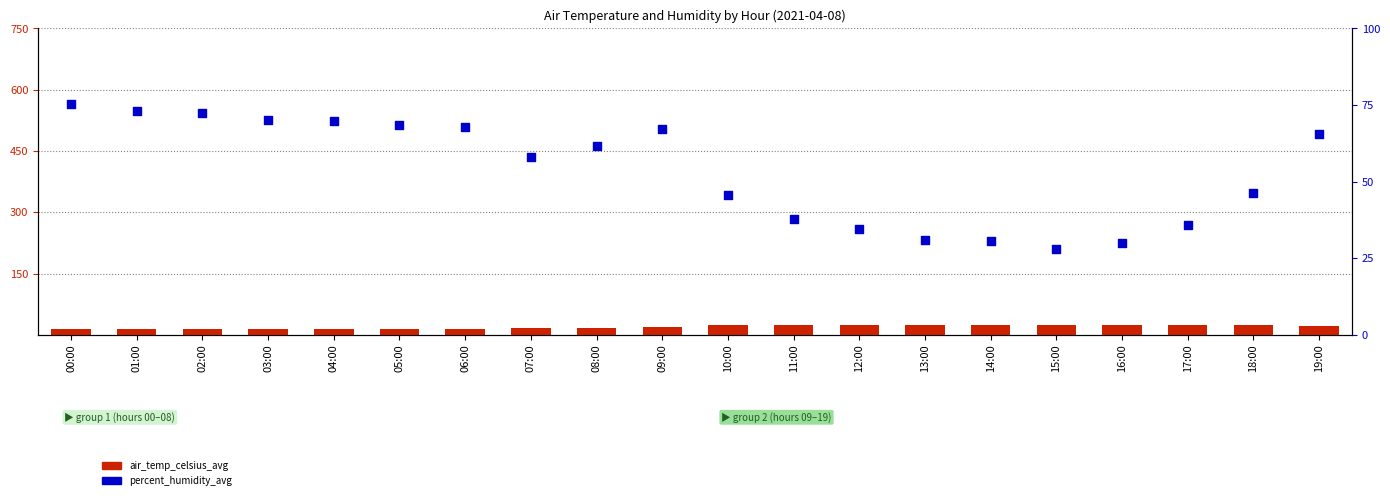

Which series has the largest total across all categories?

percent_humidity_avg